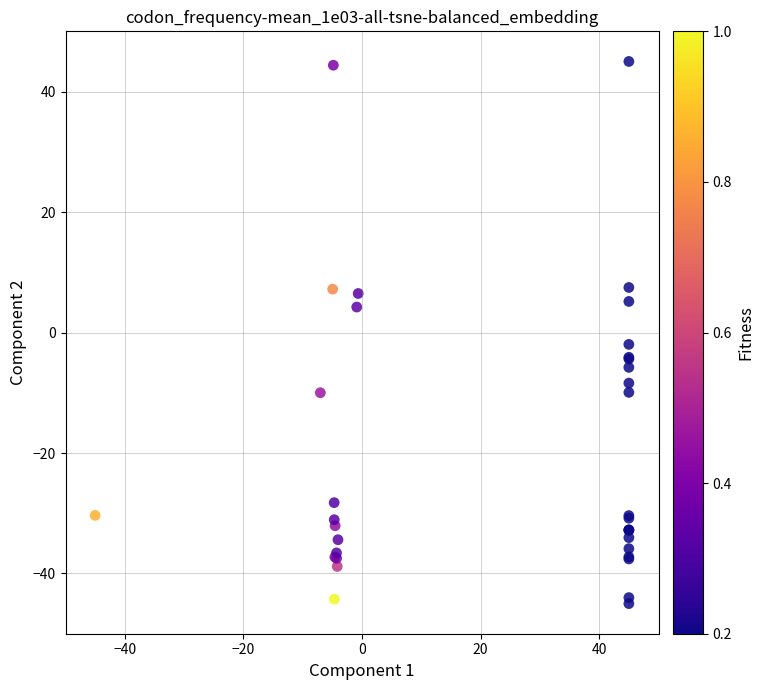

What Y value in the scatter plot is closest to 0?

-2.0